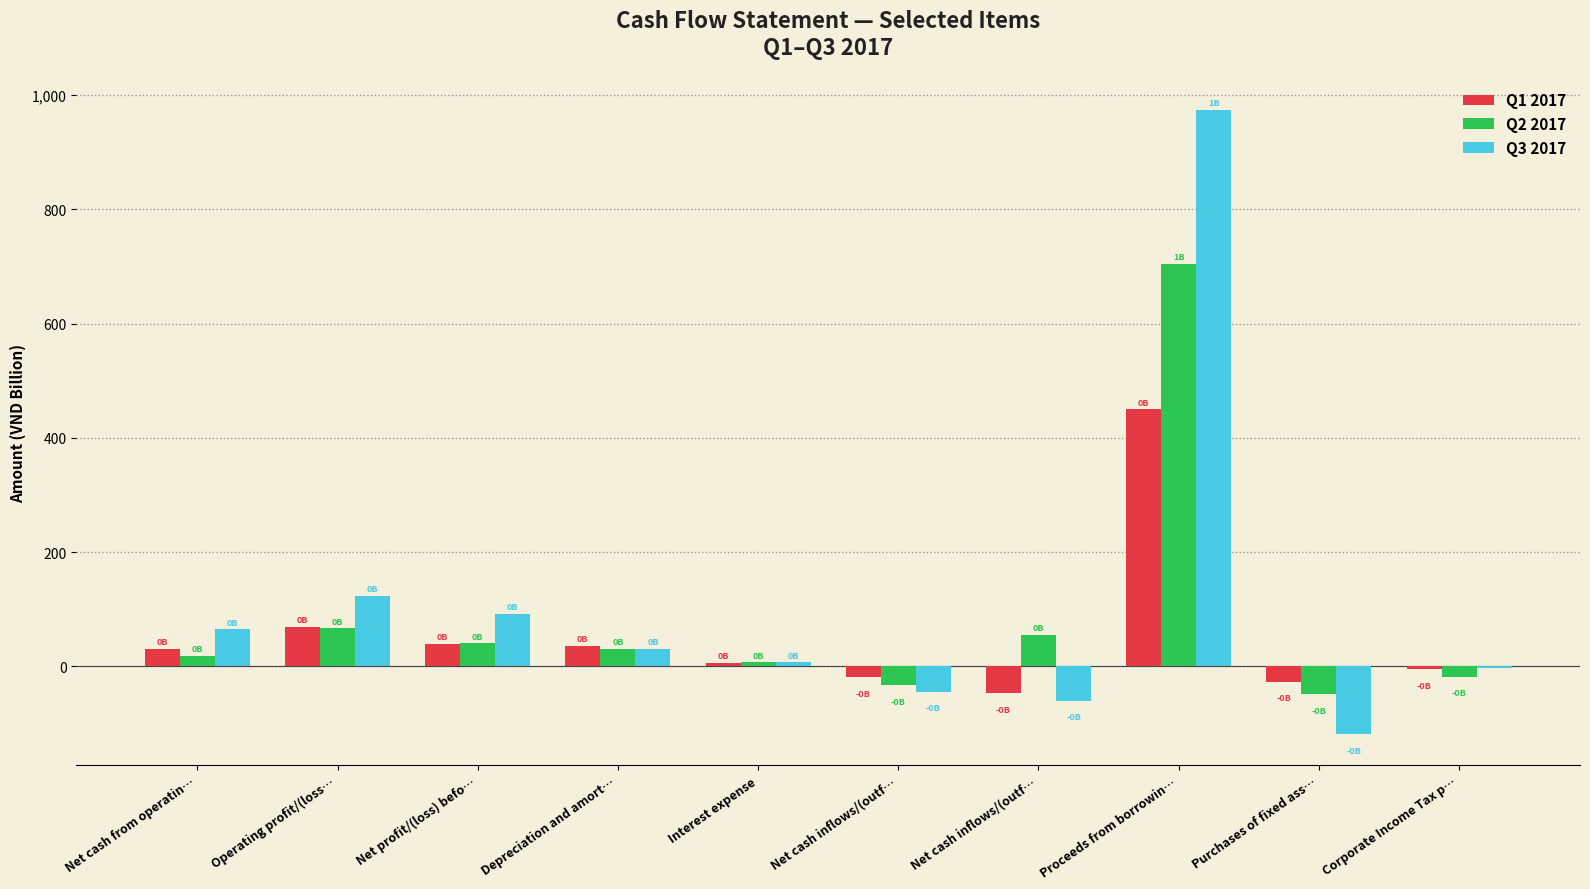

Rank the series by their maximum value, from lowest to highest.

Q1 2017, Q2 2017, Q3 2017